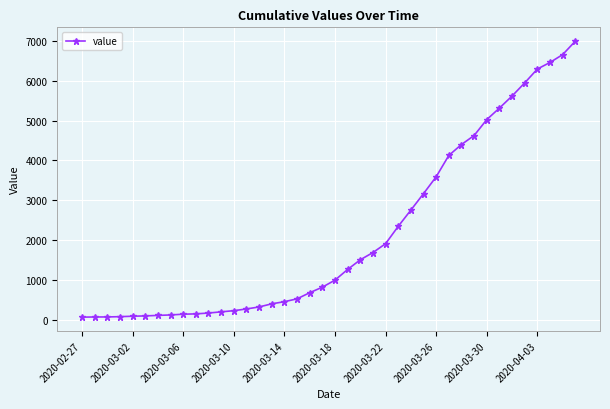

What is the maximum value shown in the chart?

6995